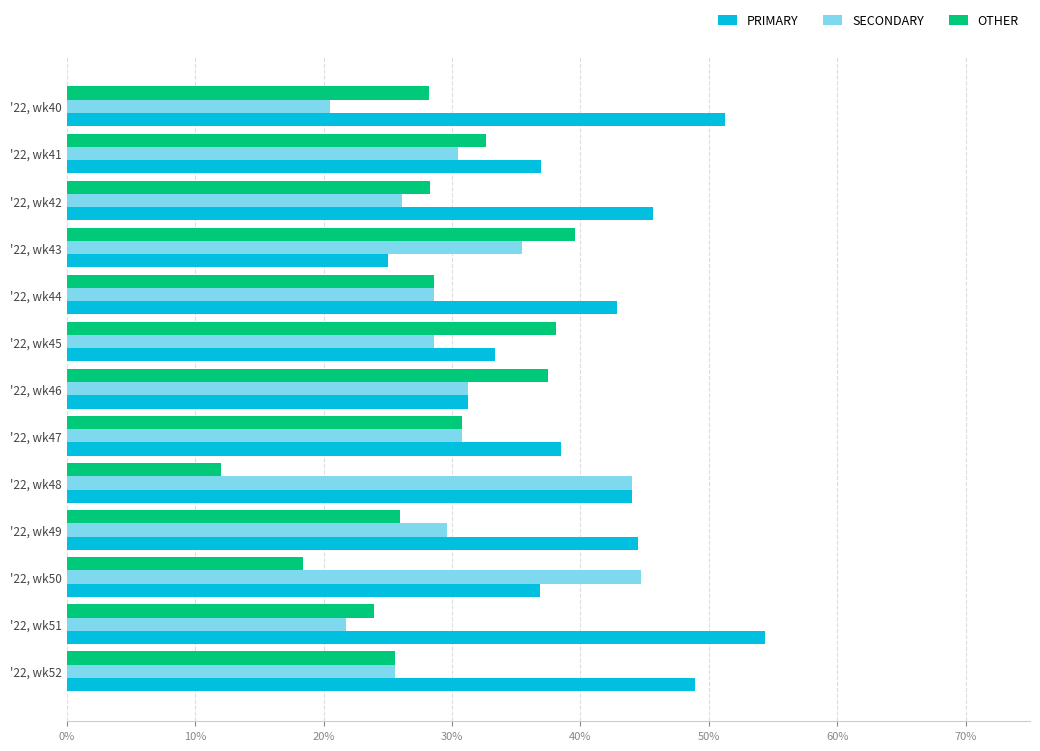

The OTHER series shows 7.7 at '22, wk50. True or false?

False